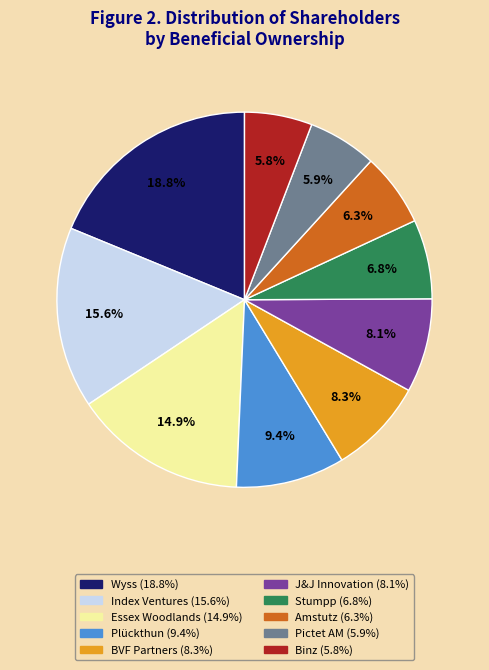

Is there a majority slice in this chart?

No